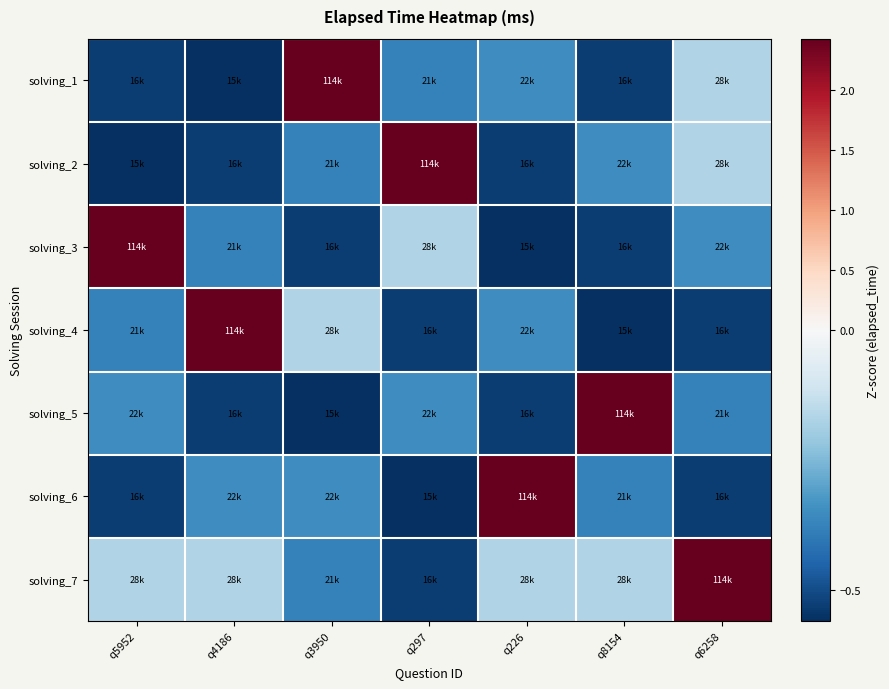

Which series has the widest spread of values?

solving_1